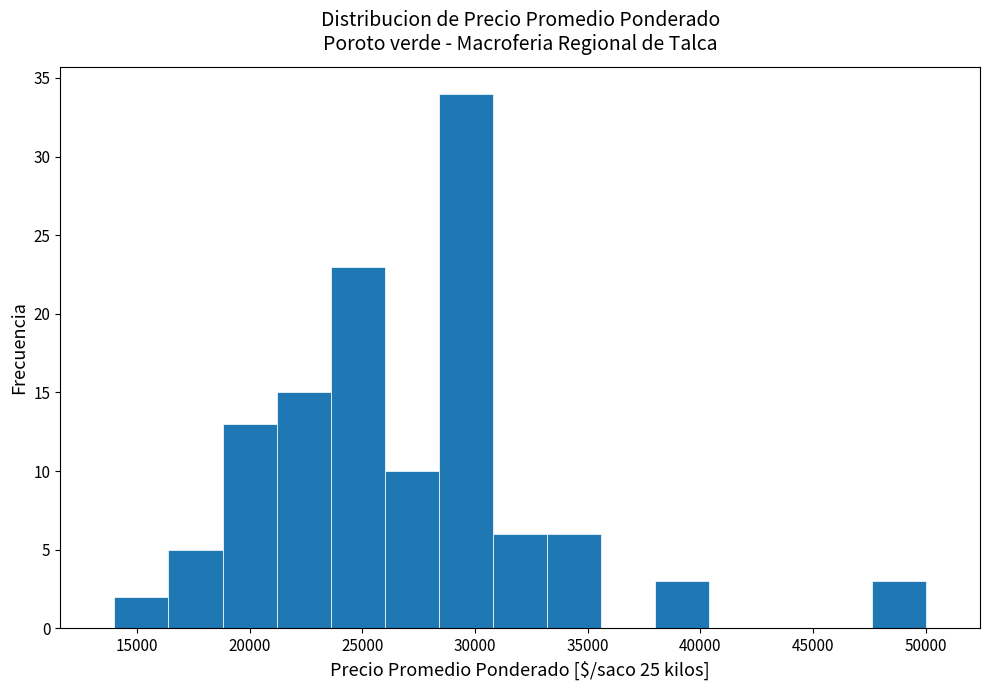

Over which range of the x-axis is the bar tallest?

28400 to 30800